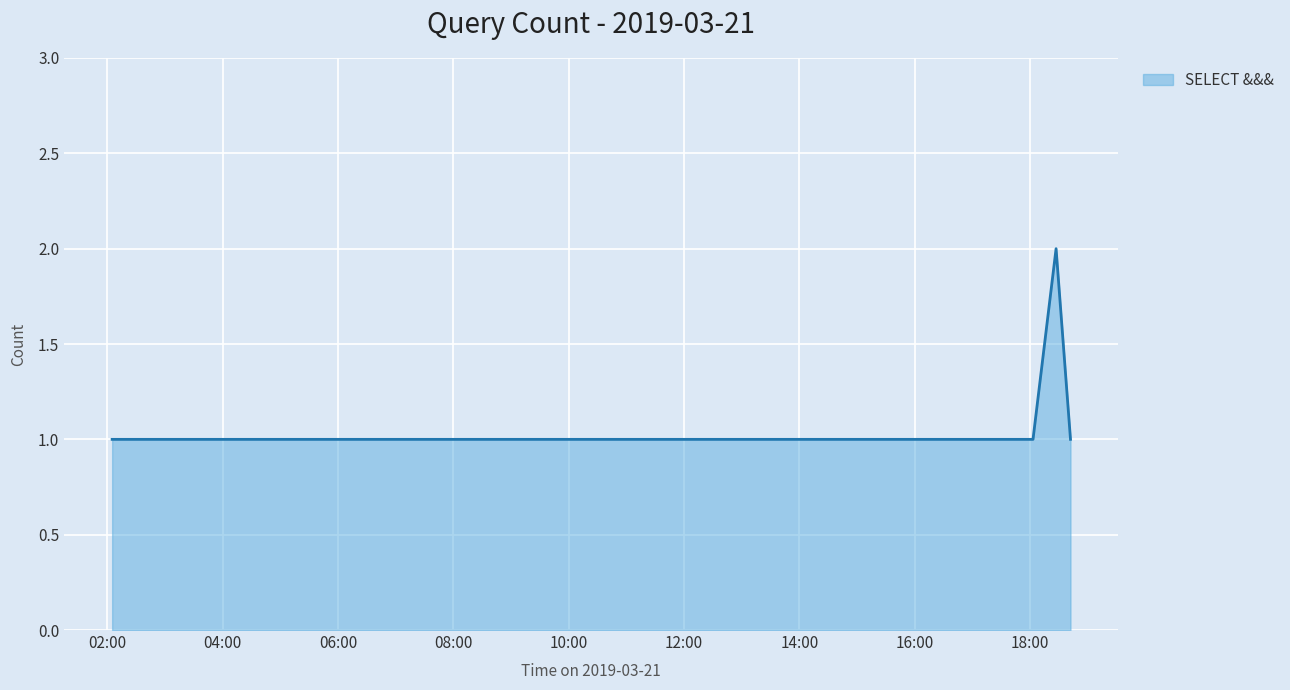

How many lines are shown in the chart?

1